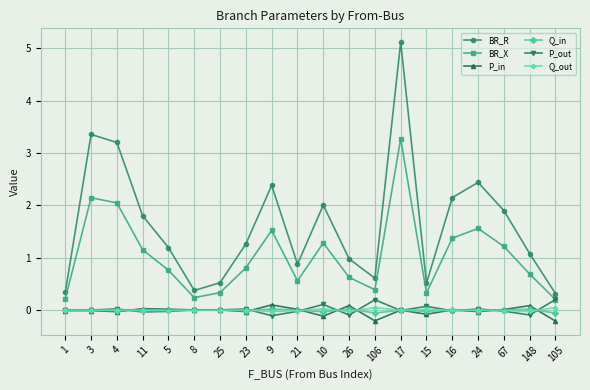

What is the difference between the highest and lowest values at 148?

1.2